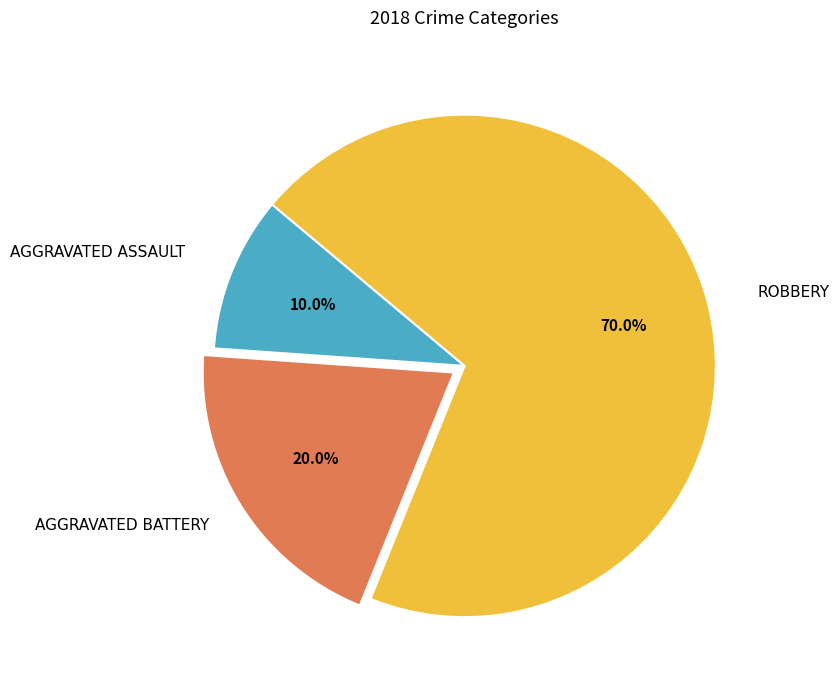

Is there any slice that represents more than half of the pie?

Yes